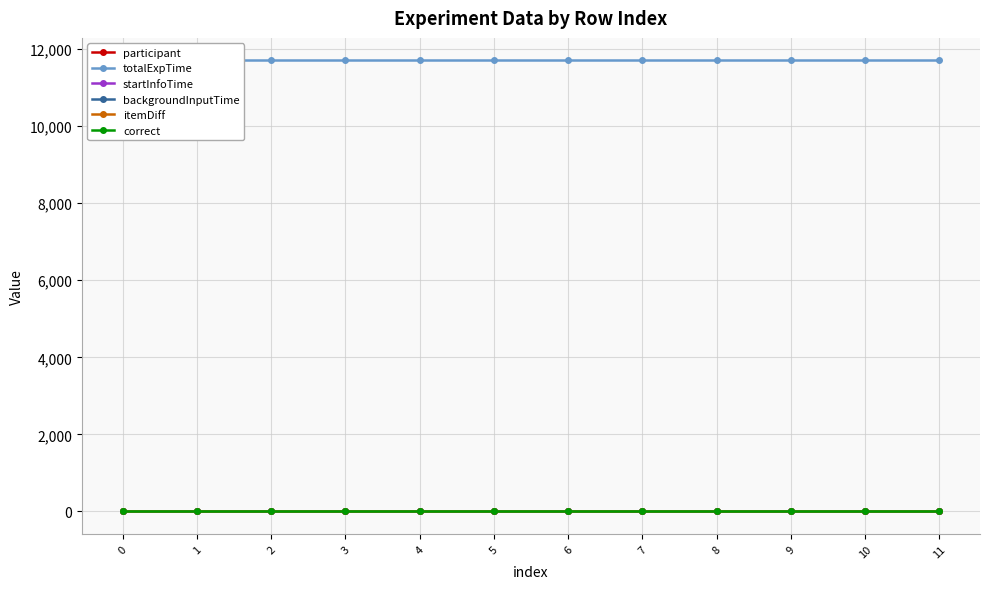

Which series has the largest range (max minus min)?

participant